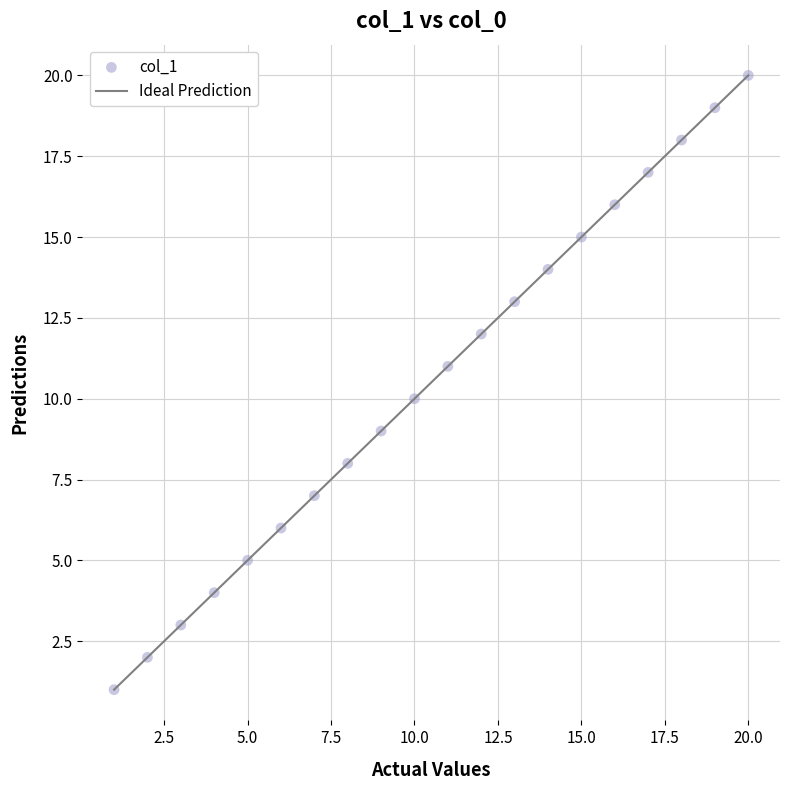

What is the range of Y values (max minus min)?

19